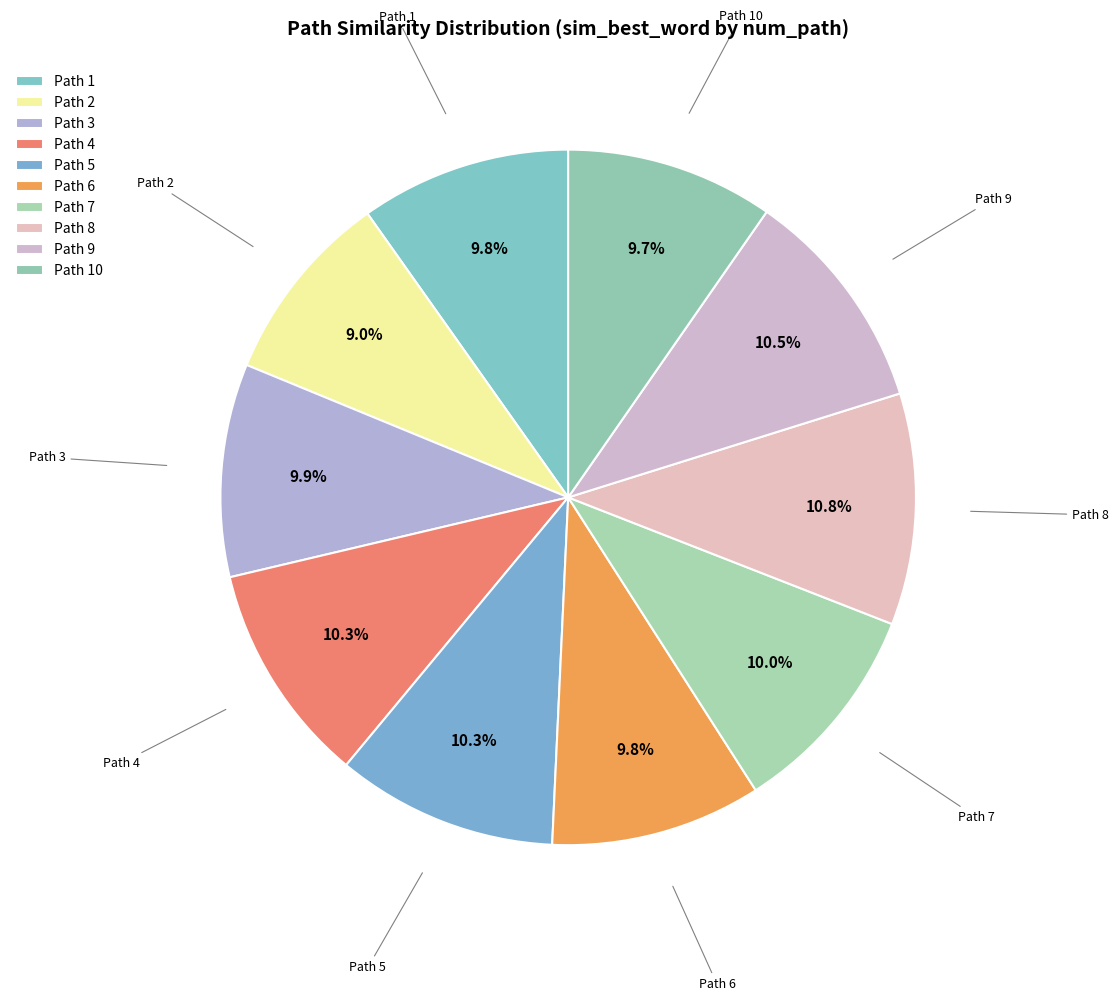

Count the number of slices in the pie.

10